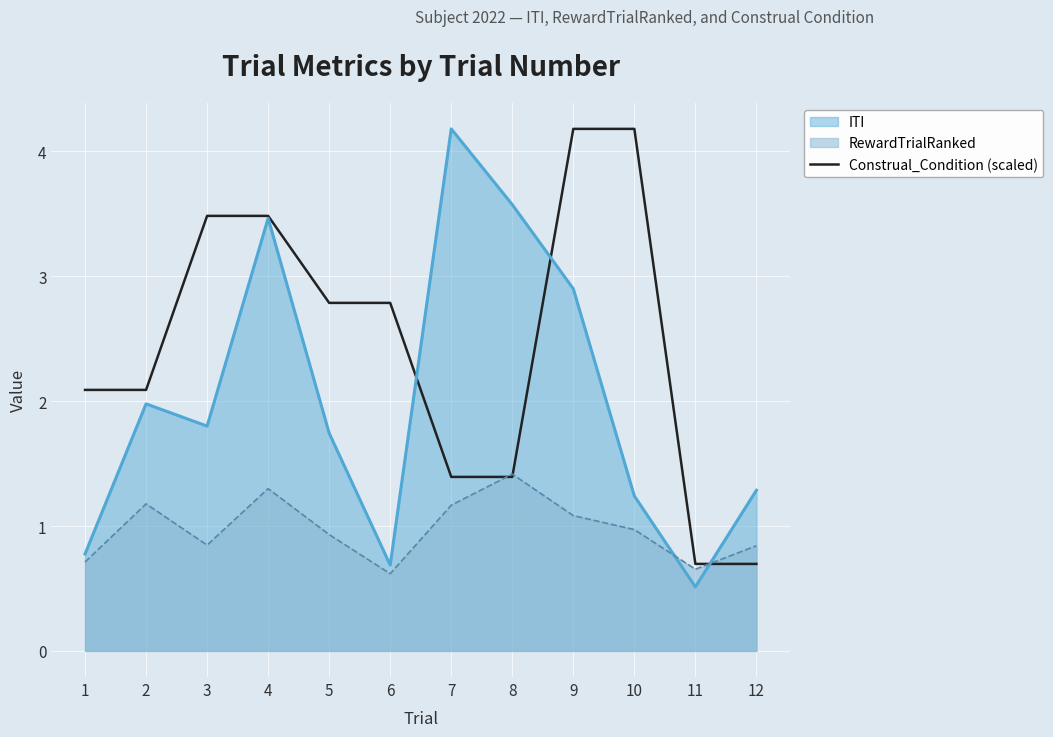

Which has a higher value, 9 or 6?

9